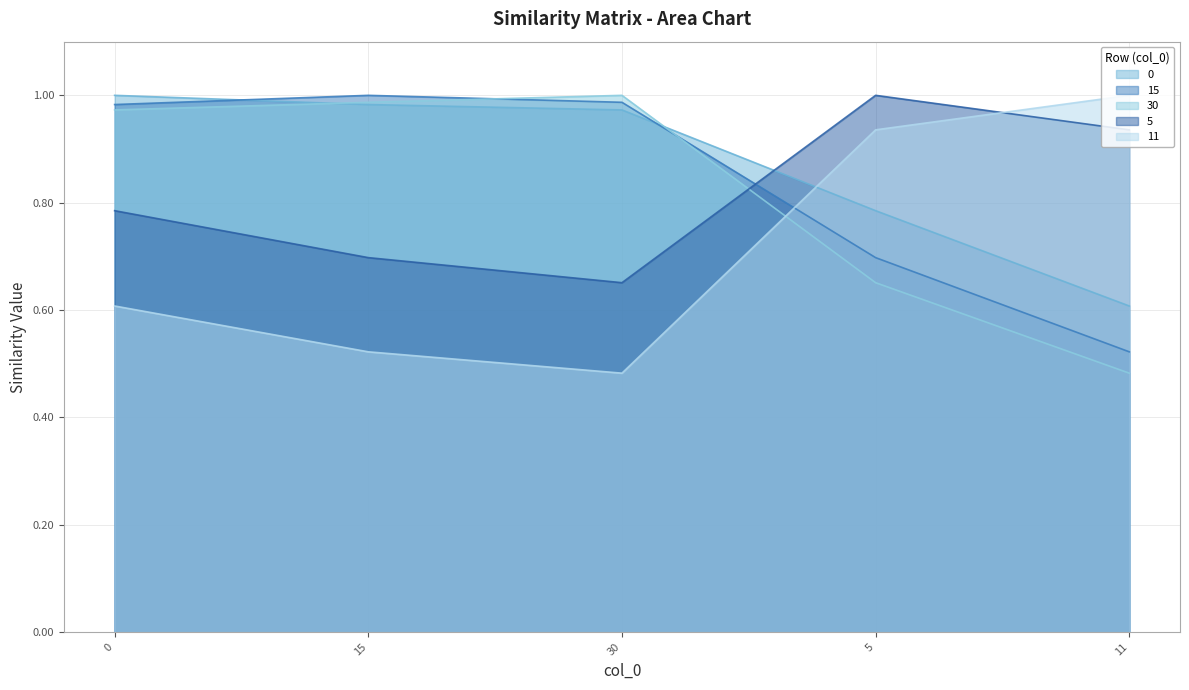

Which category has the lowest value in the 11 series?

30